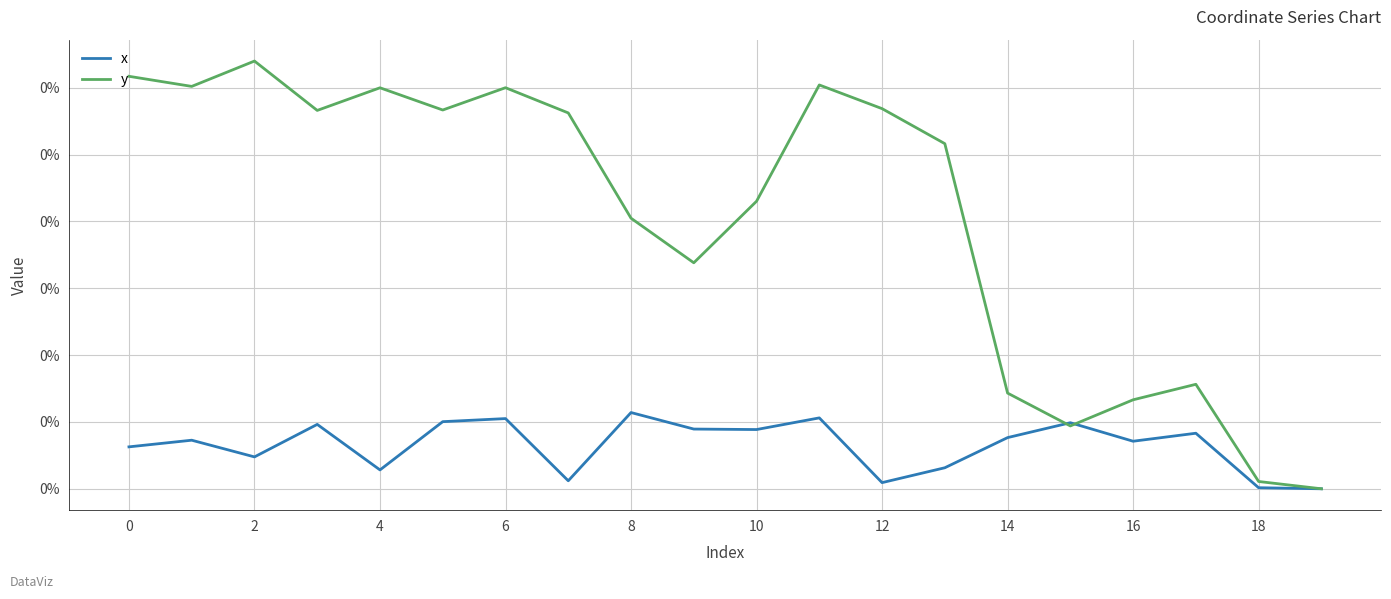

List the series in order of their peak value, lowest first.

x, y